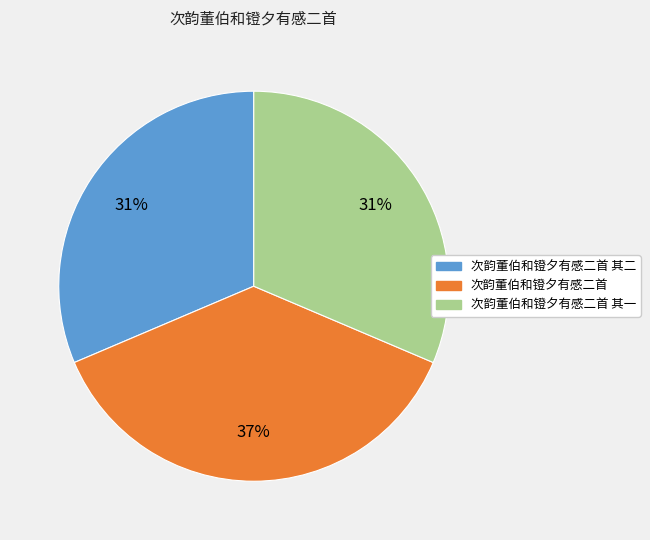

Which category has the biggest portion of the pie?

次韵董伯和镫夕有感二首